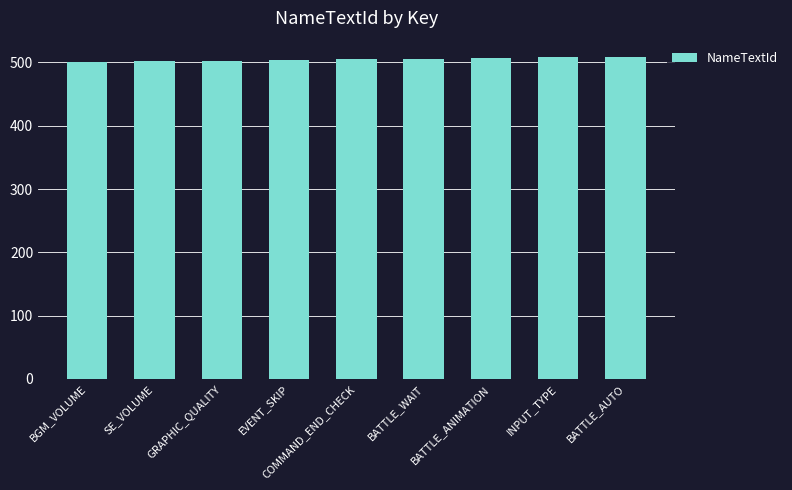

What is the greatest value displayed?

509